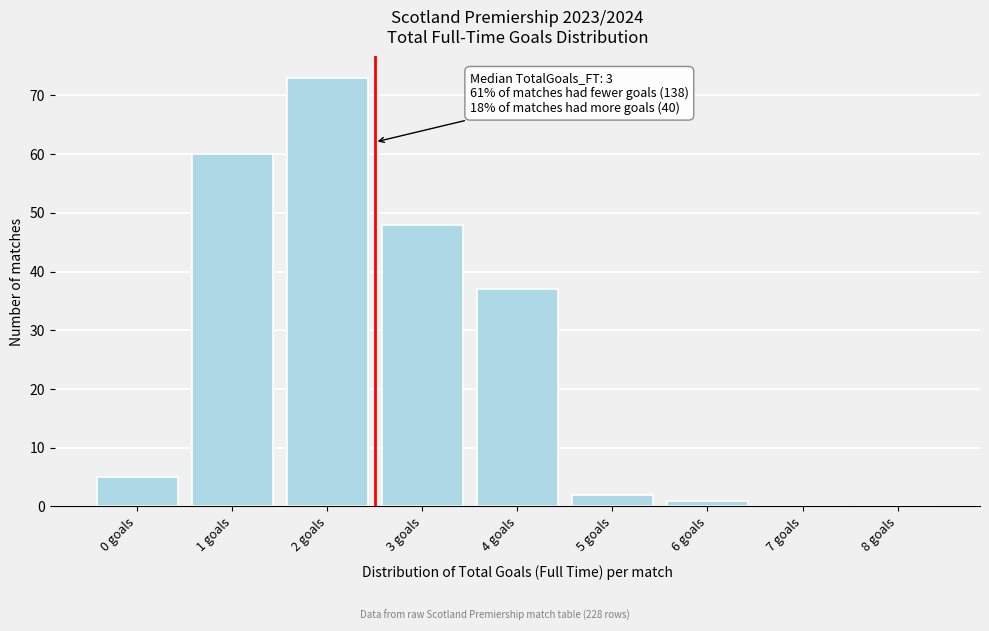

Which range on the x-axis has the tallest bar?

1.5 to 2.5